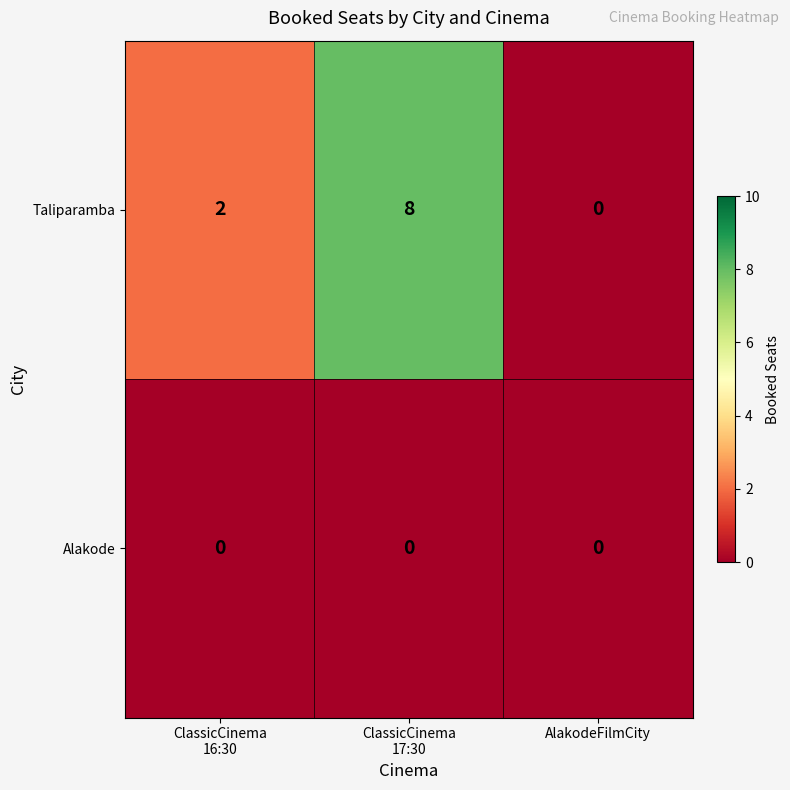

Which series has the widest spread of values?

Taliparamba